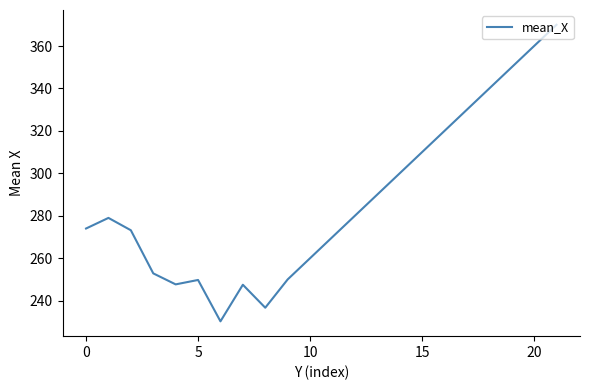

What is the maximum value shown in the chart?

370.0